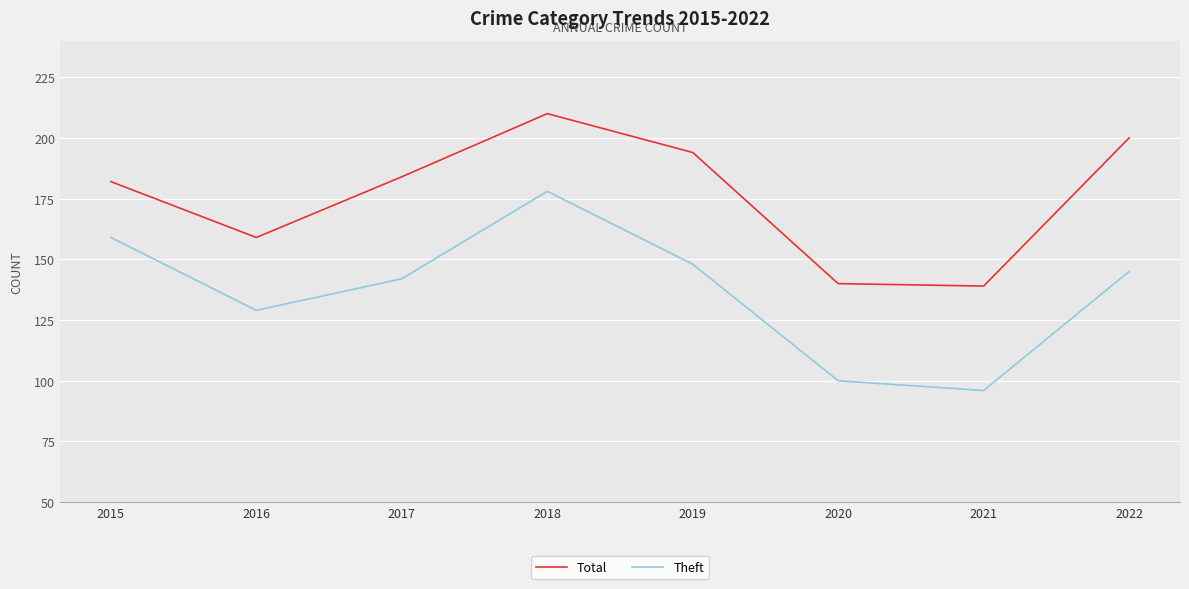

True or false: Total and Theft intersect in this chart.

False